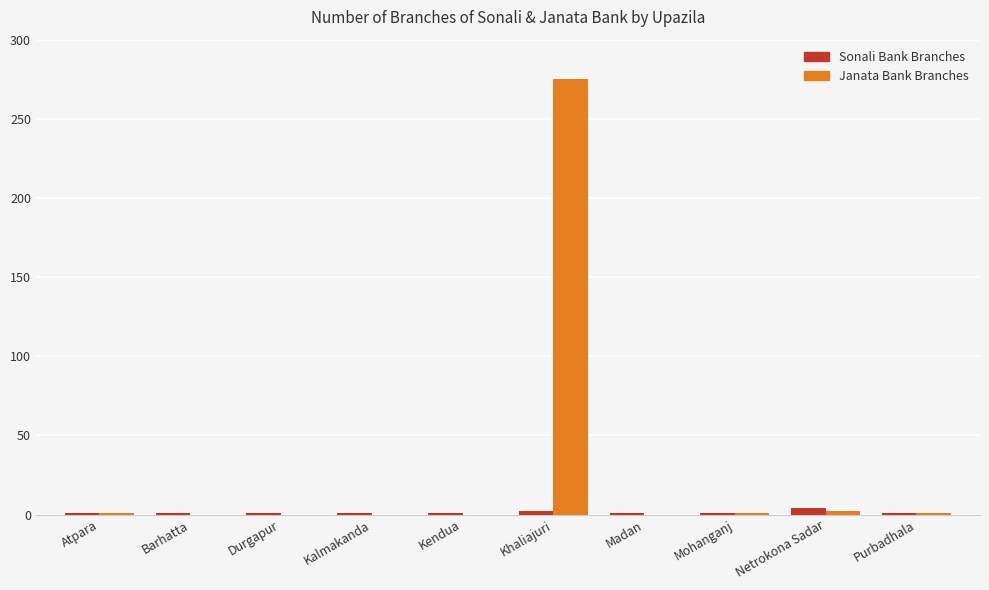

Between Durgapur and Netrokona Sadar, which series saw the biggest shift?

Sonali Bank Branches